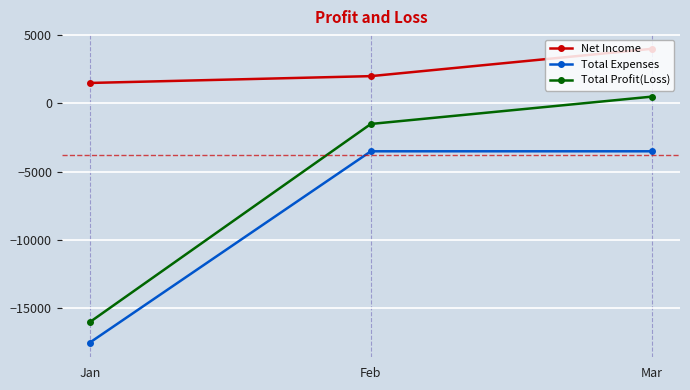

What is the sum of the Total Profit(Loss) values at Mar and Feb?

-1000